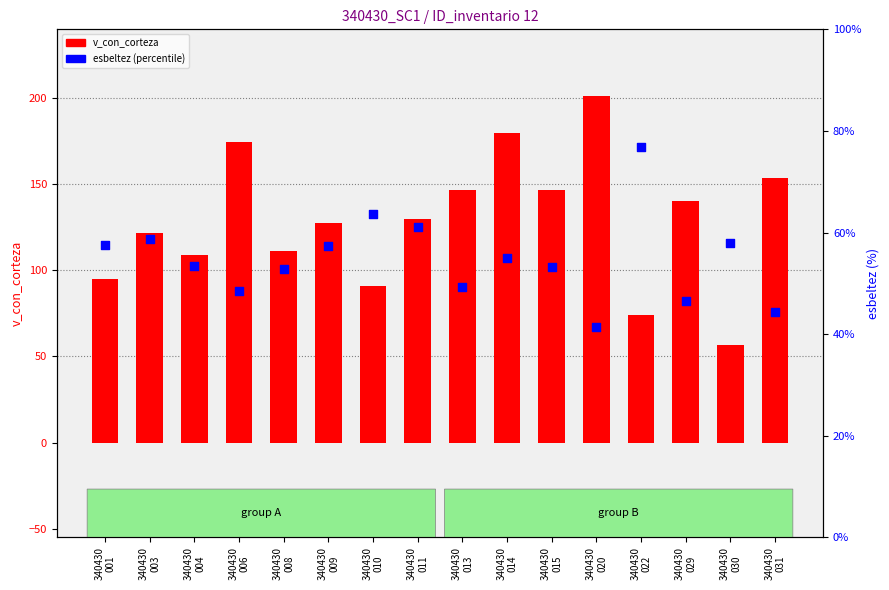

Which series contains the highest Y value?

v_con_corteza